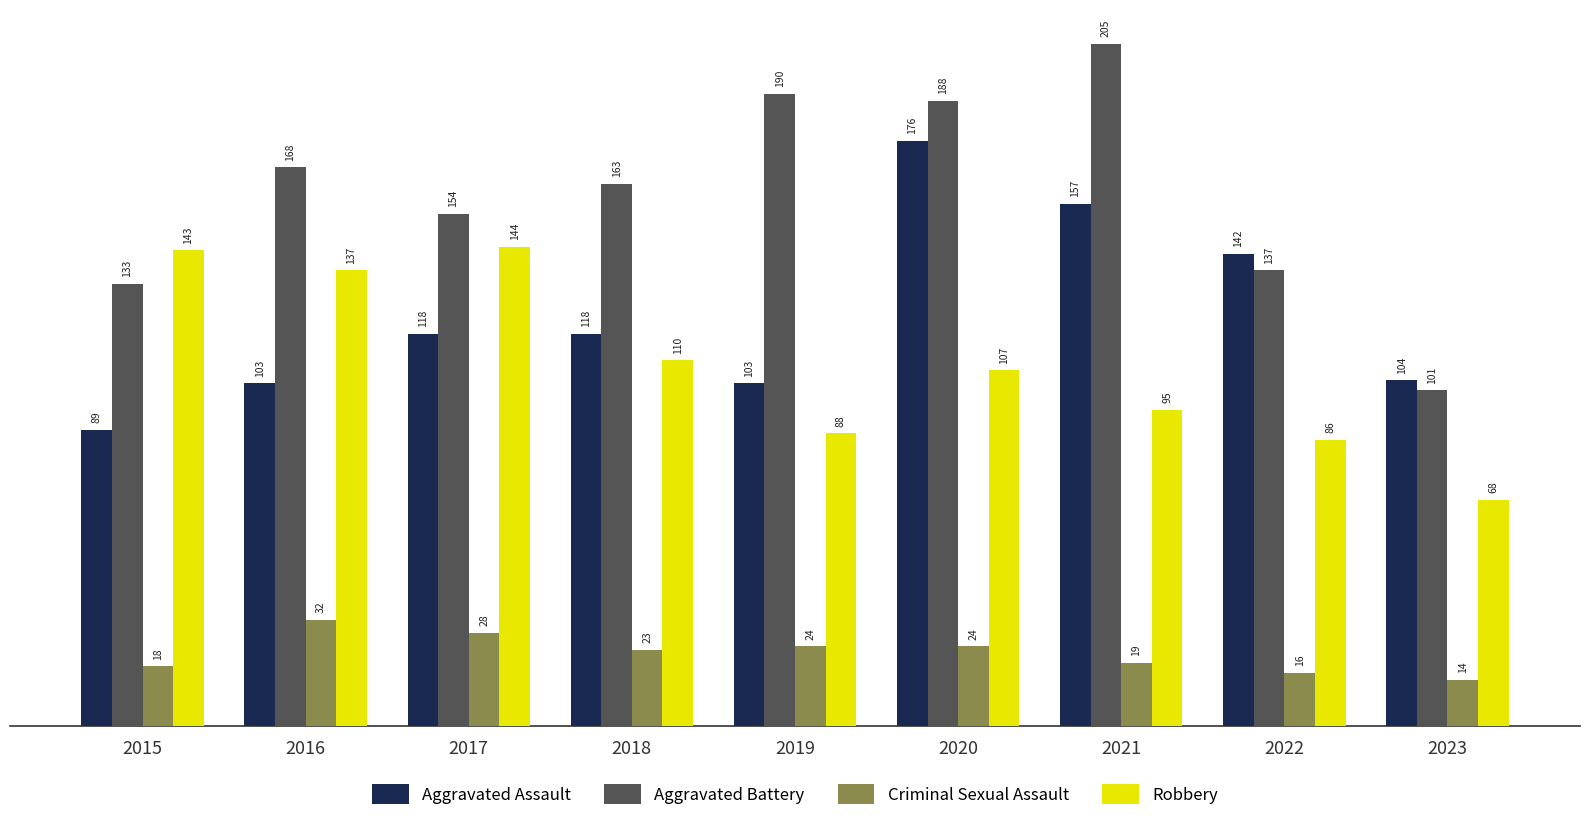

What is the difference between the second highest and minimum values in the Robbery series?

75